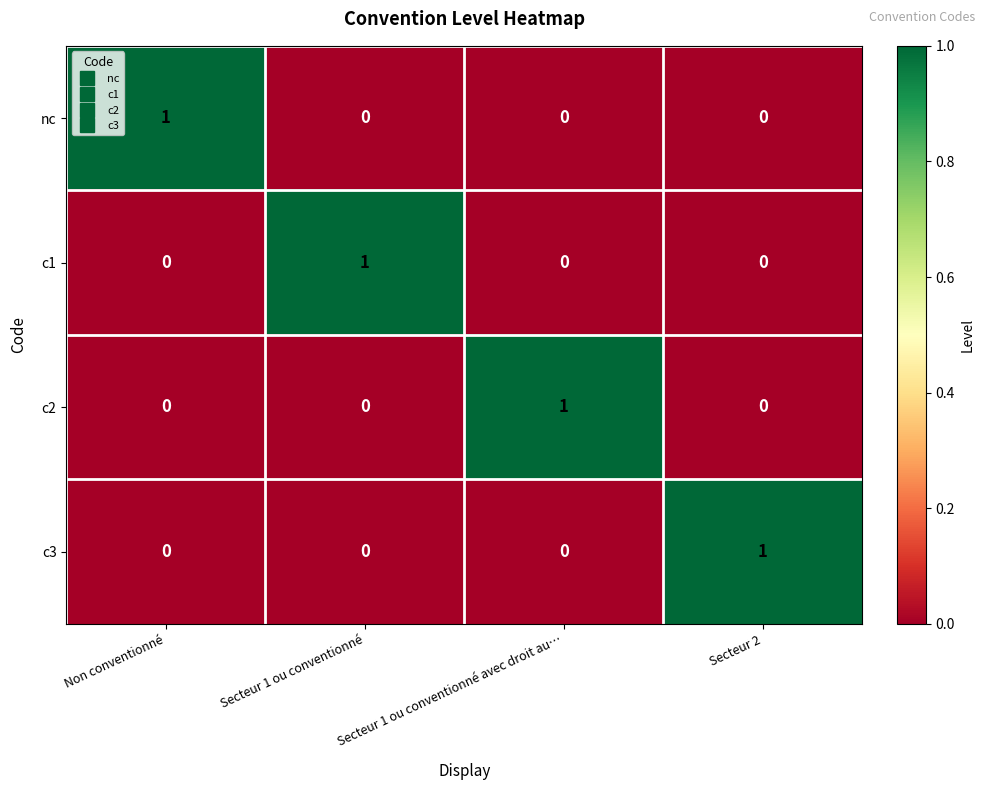

Is it true that c1 equals 0 at Secteur 2?

True